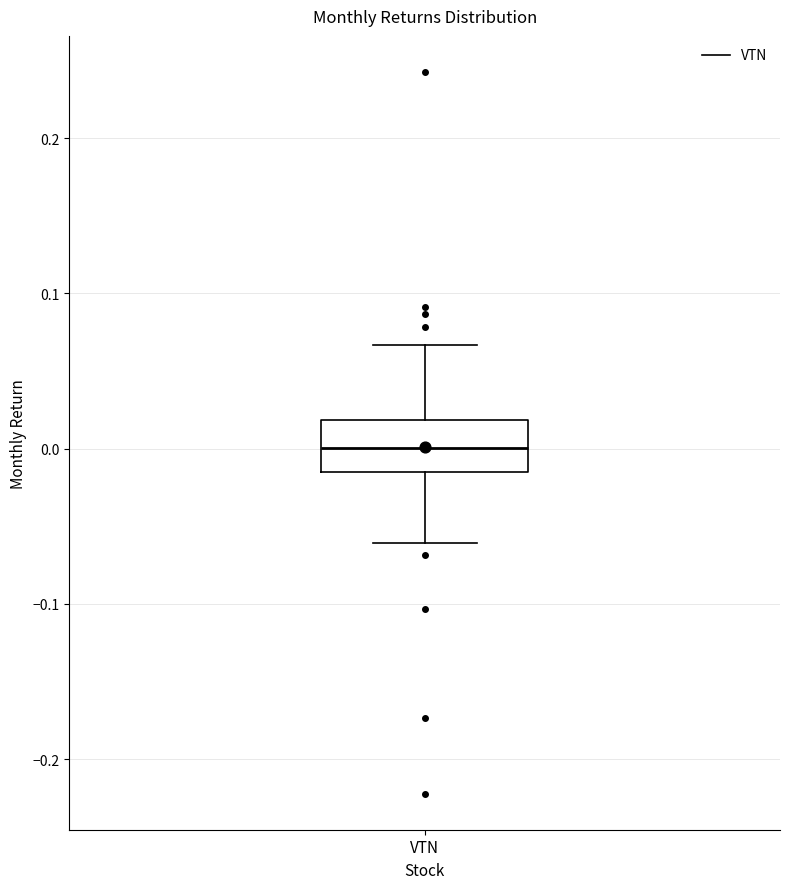

Where does the upper whisker of the box for VTN end on the y-axis? The values are not printed on the chart, so give them approximately, as read against the axis.

0.07